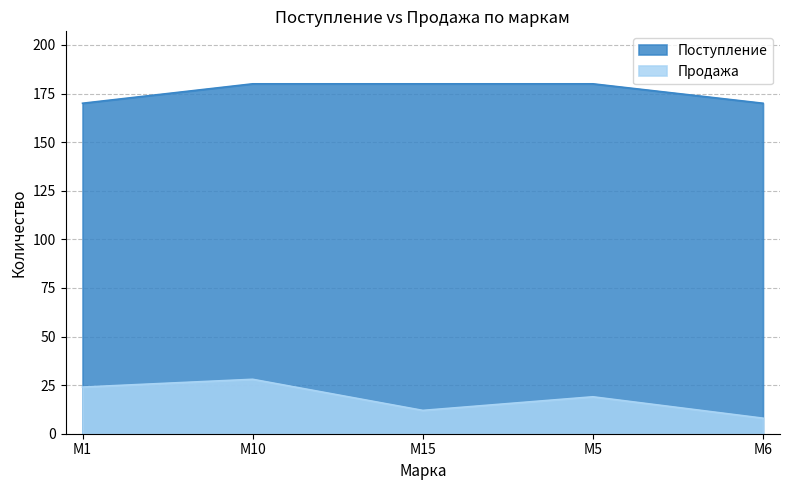

True or false: Поступление and Продажа intersect in this chart.

False